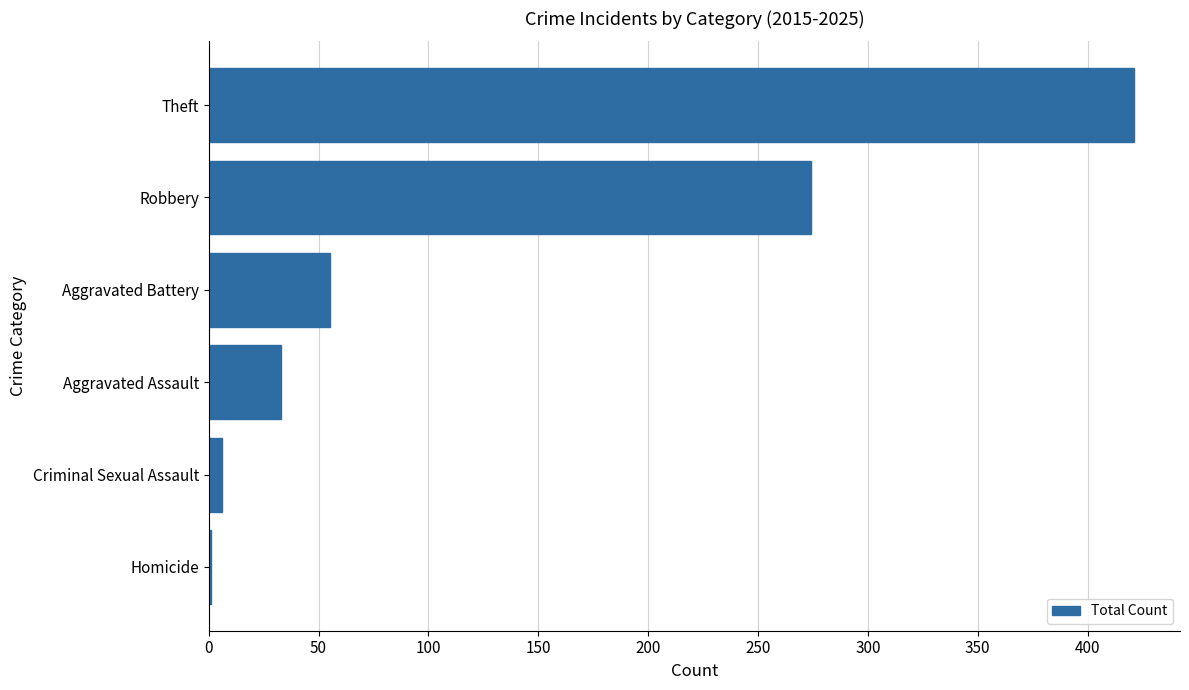

At which label is the value closest to 211?

Robbery